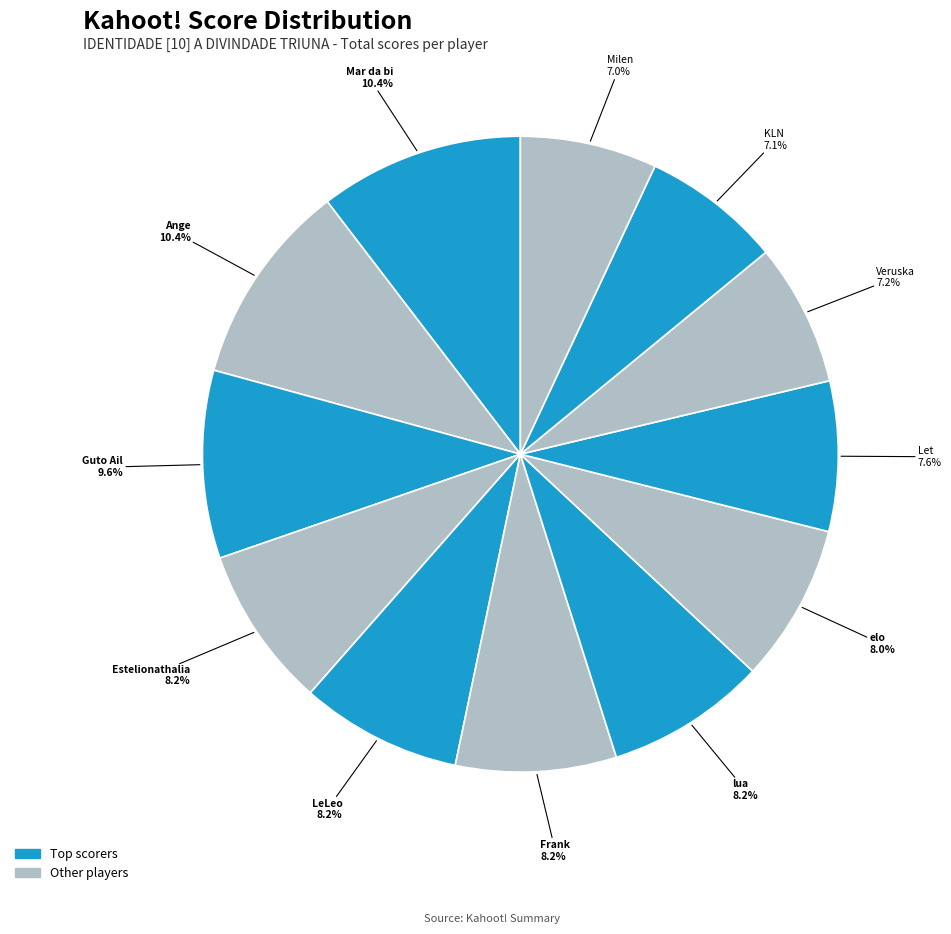

Which slice is the largest?

Mar da bi